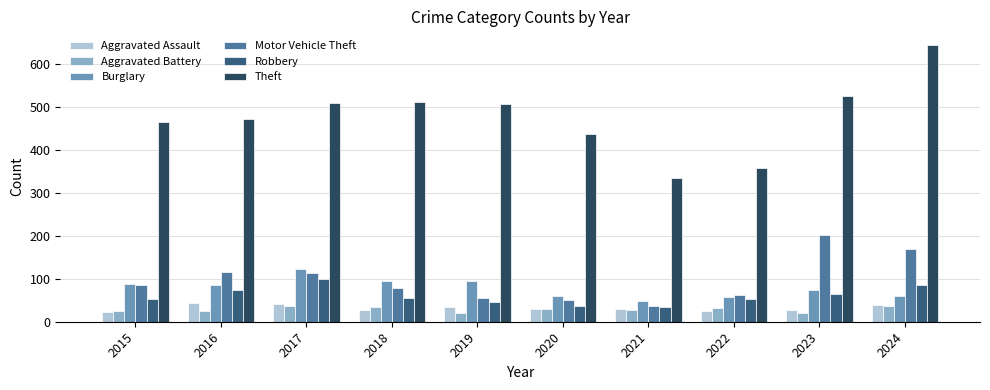

What is the value of the Aggravated Battery bar at the 10th from the left?

36